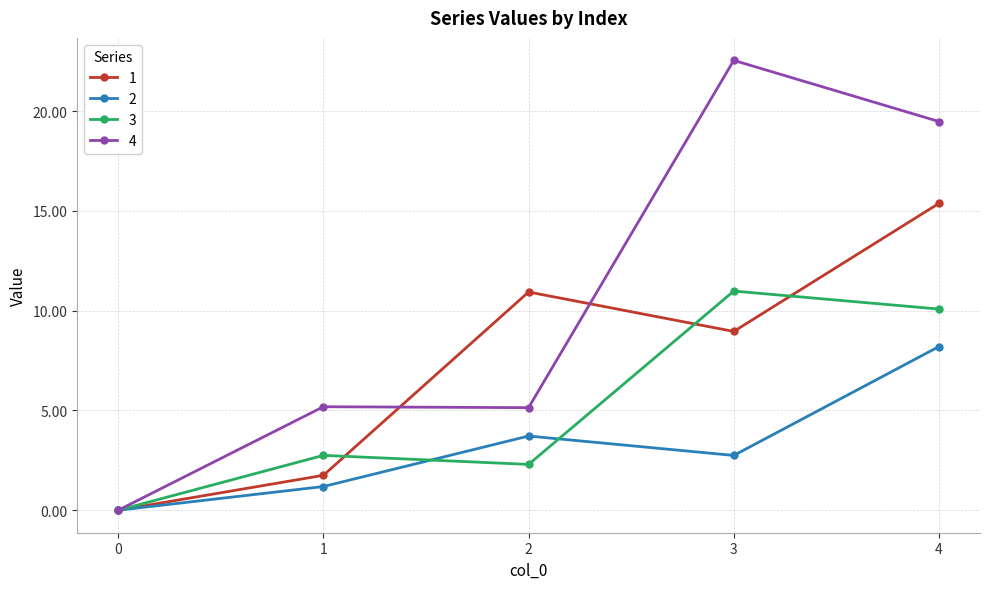

Is it true that 2 equals 3.6 at 4?

False